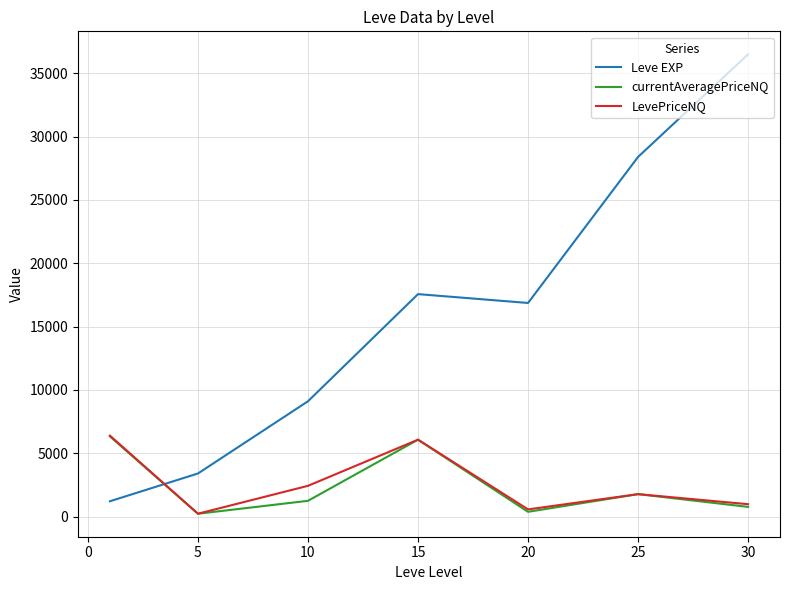

True or false: LevePriceNQ and Leve EXP cross at least once.

True